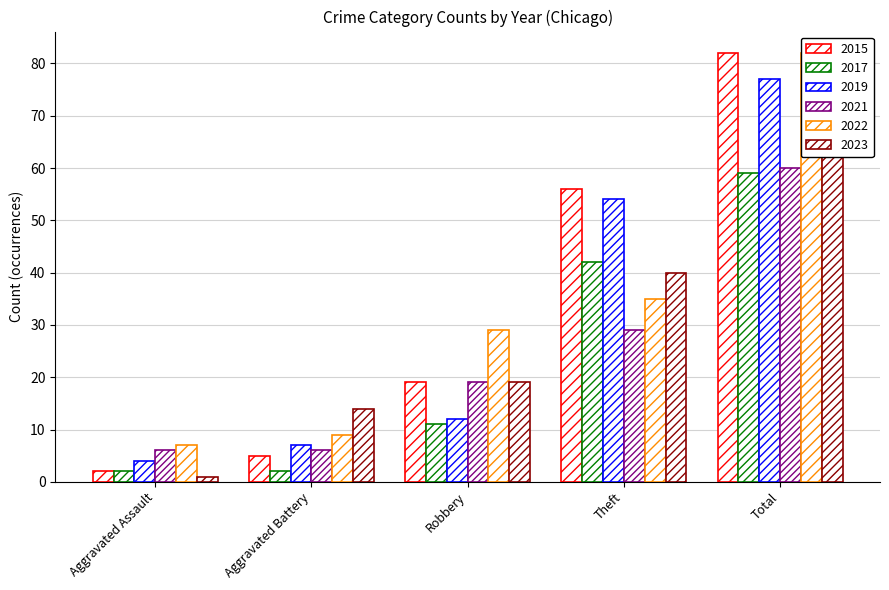

Reading left to right, list all the values displayed in this chart.

2015: 2	5	19	56	82
2017: 2	2	11	42	59
2019: 4	7	12	54	77
2021: 6	6	19	29	60
2022: 7	9	29	35	82
2023: 1	14	19	40	76